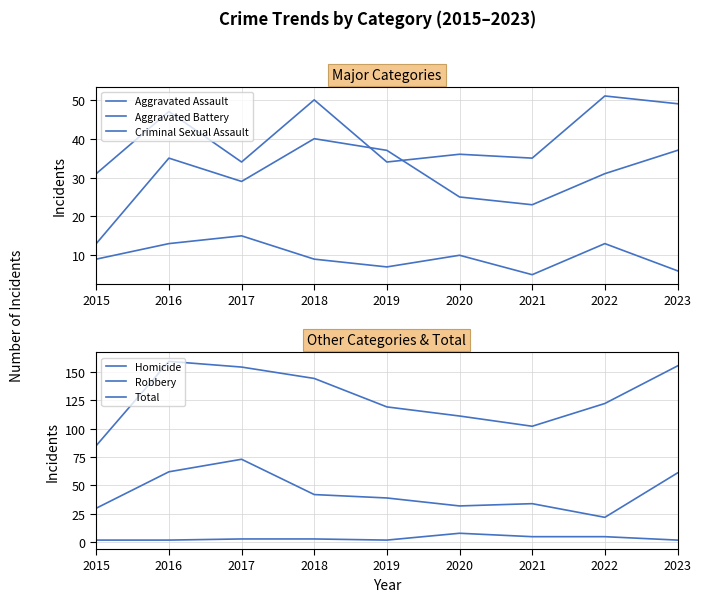

What is the spread (max minus min) of values at 2016?

157